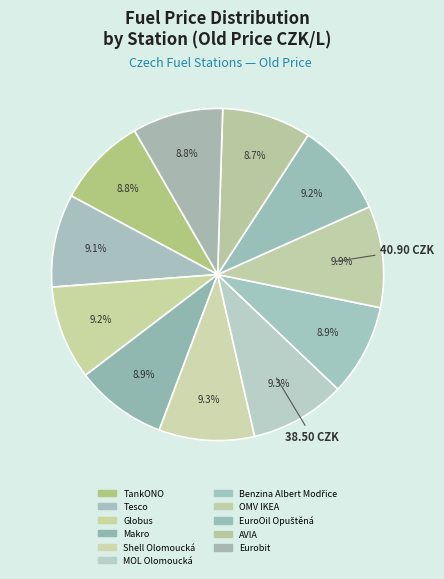

Approximately how many times larger is the value at OMV IKEA compared to MOL Olomoucká?

1.1